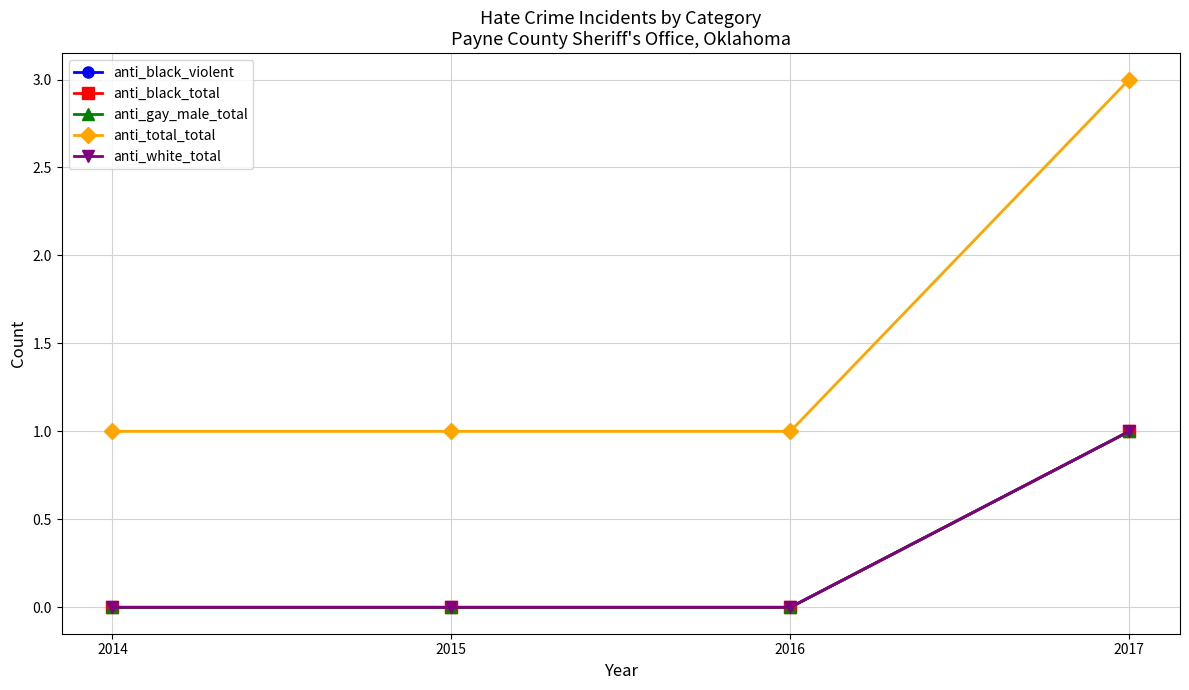

Is this an area chart (filled region under the line)?

No